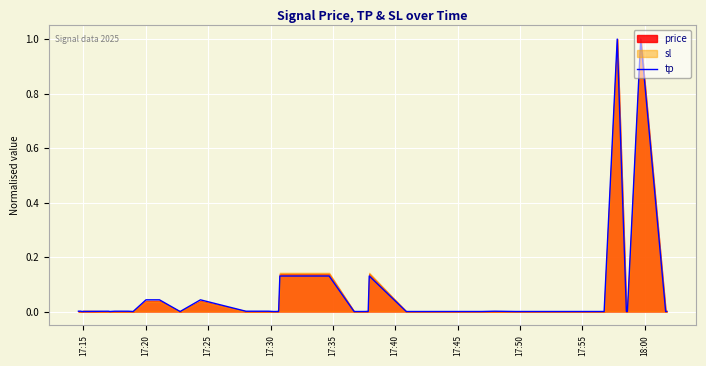

What is the greatest value displayed?

1.0